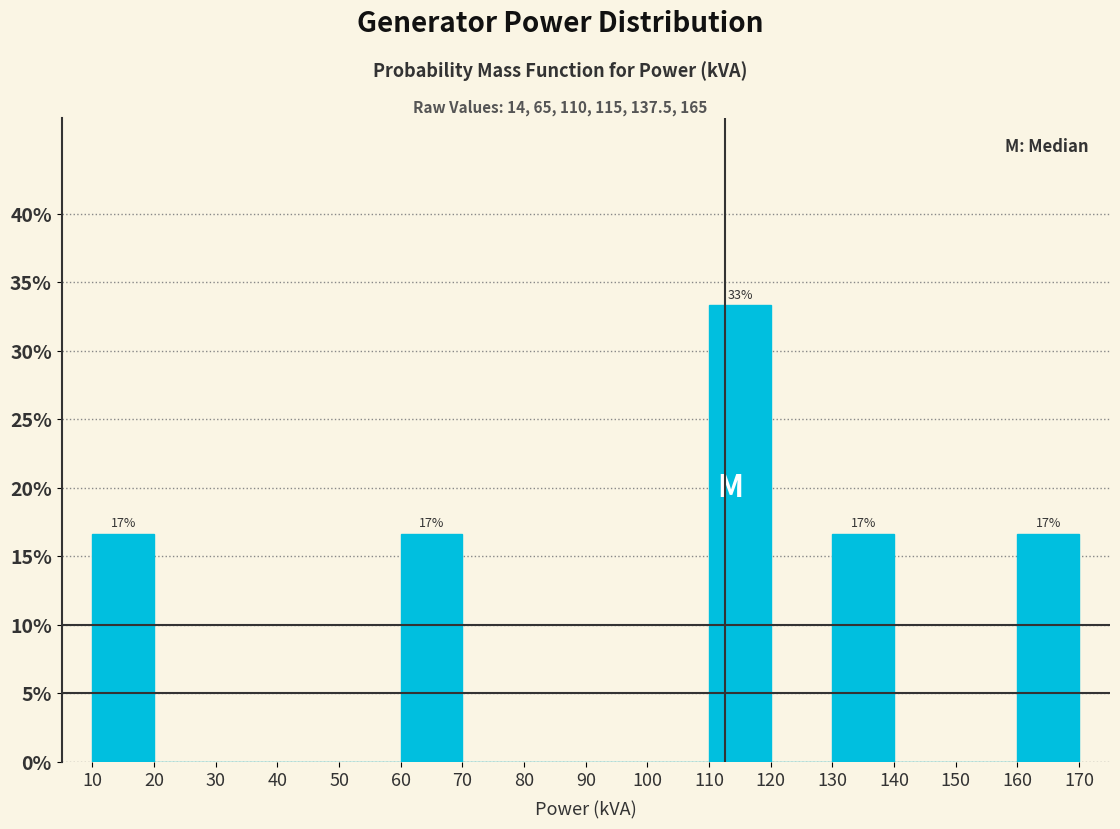

Over which range of the x-axis is the bar tallest?

110 to 120